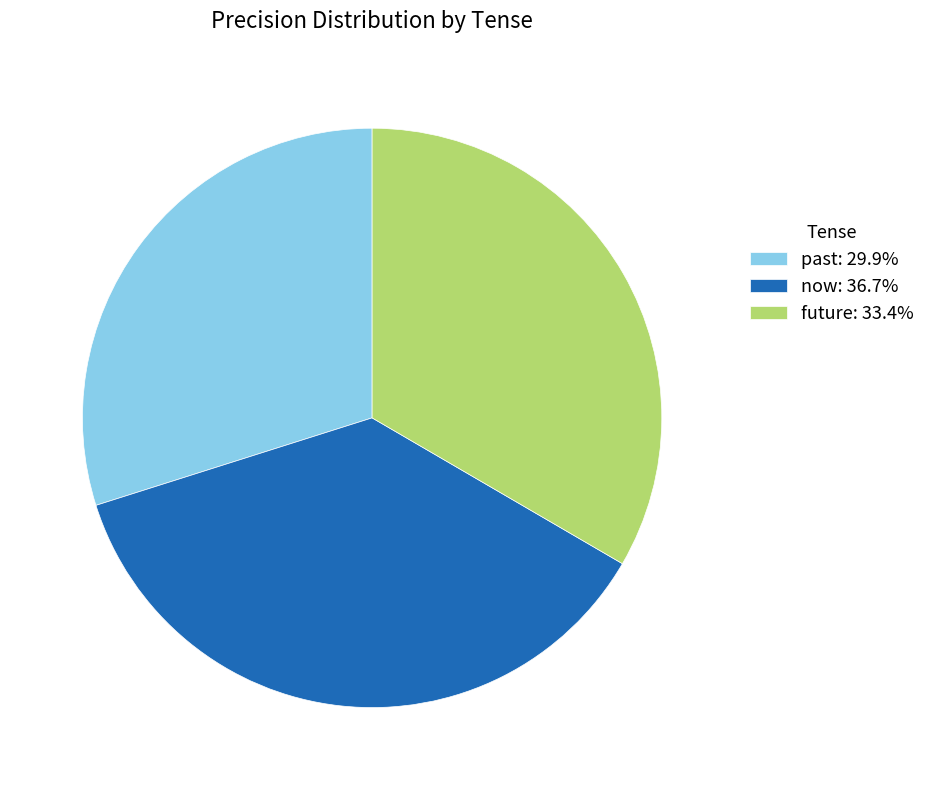

Is there a majority slice in this chart?

No